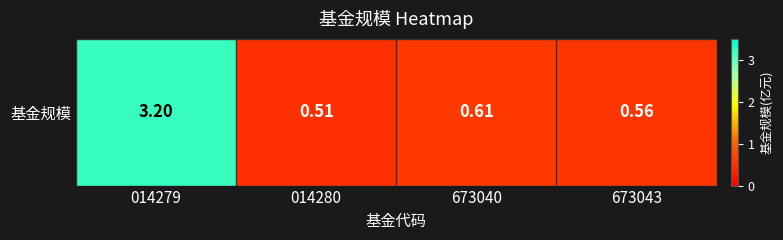

Between 014279 and 014280, which is larger?

014279